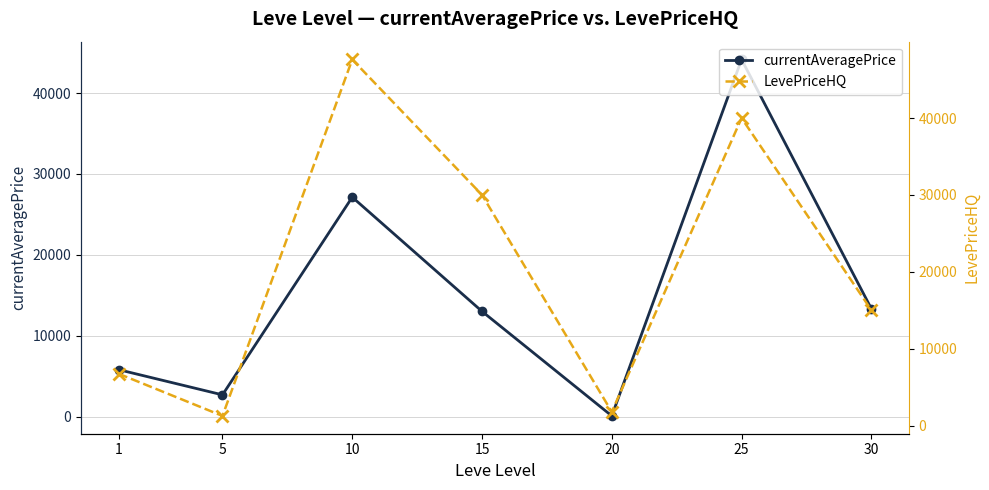

Rank the series by their average value, from lowest to highest.

currentAveragePrice, LevePriceHQ